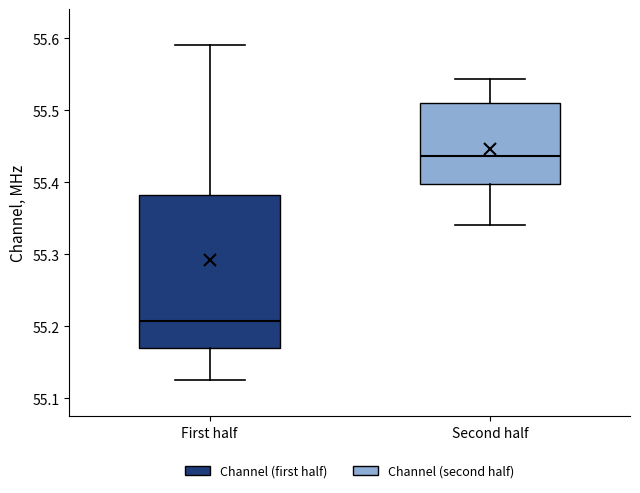

Reading left to right, read every box against the y-axis: the position of its median line, the range the box covers, and the ends of its whiskers. The values are not printed on the chart, so give them approximately, as read against the axis.

First half: median 55.21, box 55.17 to 55.38, whiskers 55.13 to 55.59
Second half: median 55.44, box 55.40 to 55.51, whiskers 55.34 to 55.54